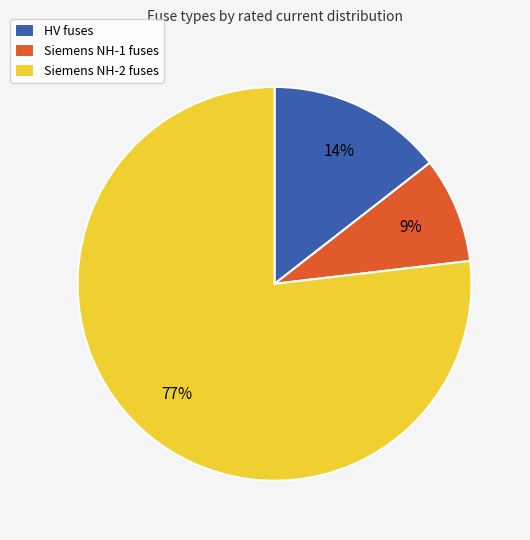

Combined, do Siemens NH-2 fuses and Siemens NH-1 fuses account for over 50%?

Yes